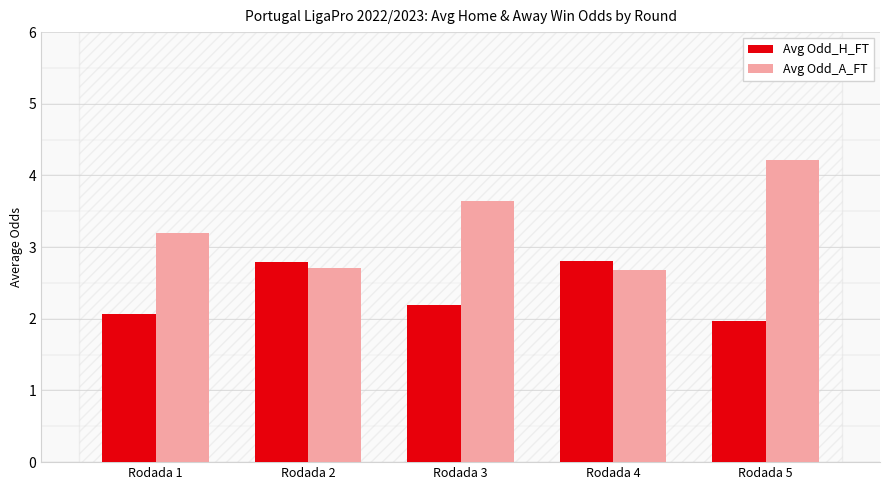

What is the minimum value shown in the chart?

2.0